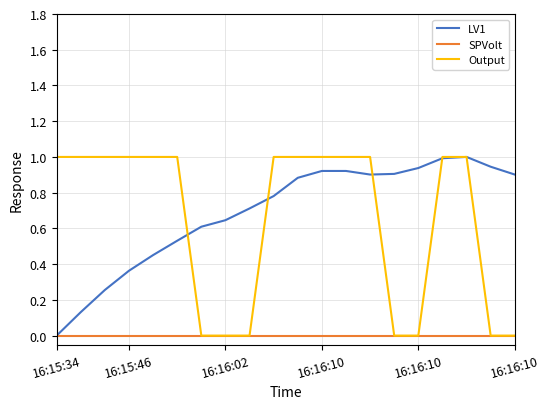

What is the difference between the second highest and minimum values in the LV1 series?

1.0